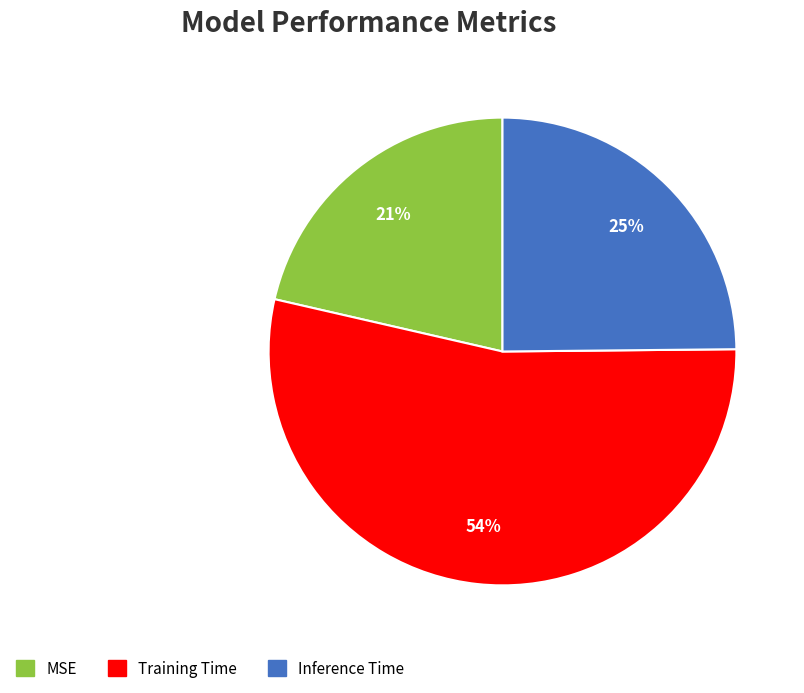

How many segments does this pie chart have?

3